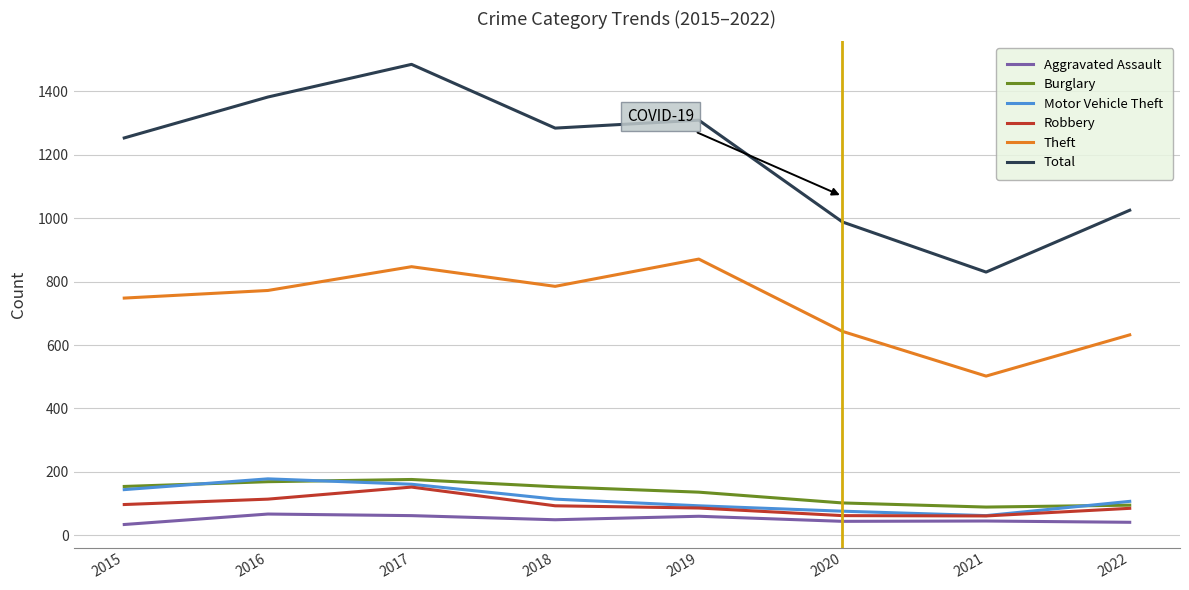

What is the spread (max minus min) of values at 2016?

1315